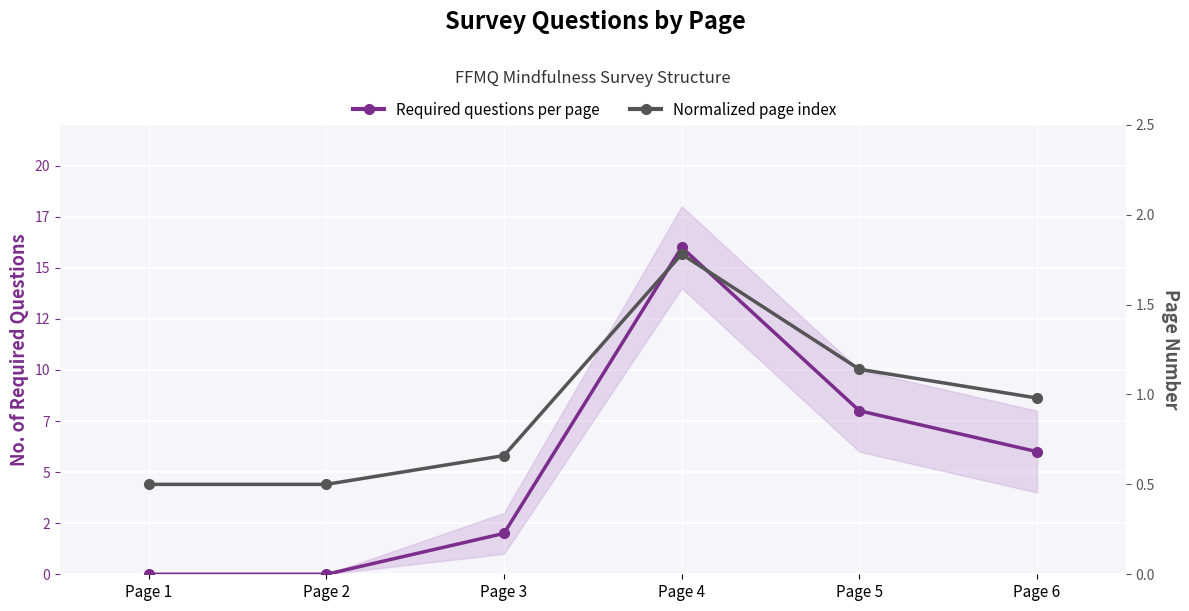

True or false: Normalized page index has more than 2 interior local peaks.

False